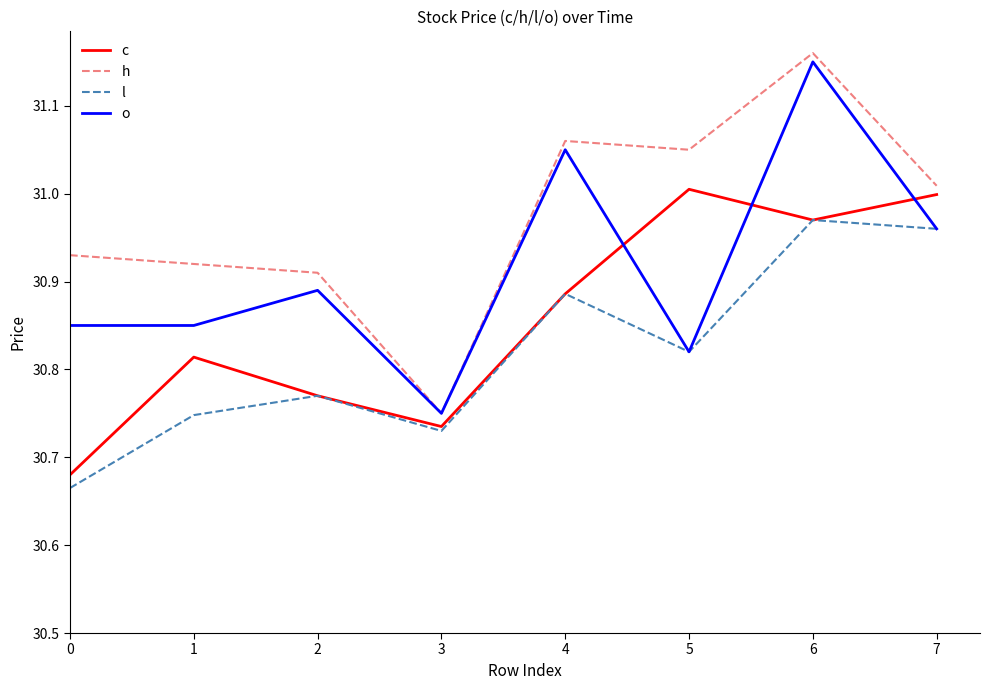

Between 3 and 7, which series saw the biggest shift?

c